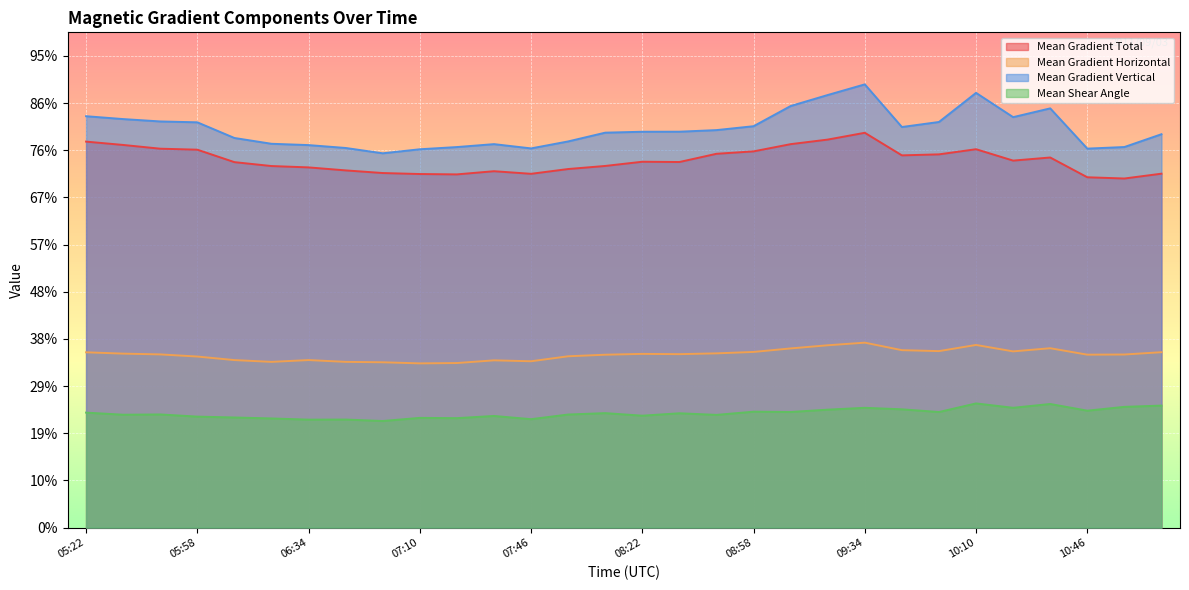

What is the label of the 14th point from the right?

08:34